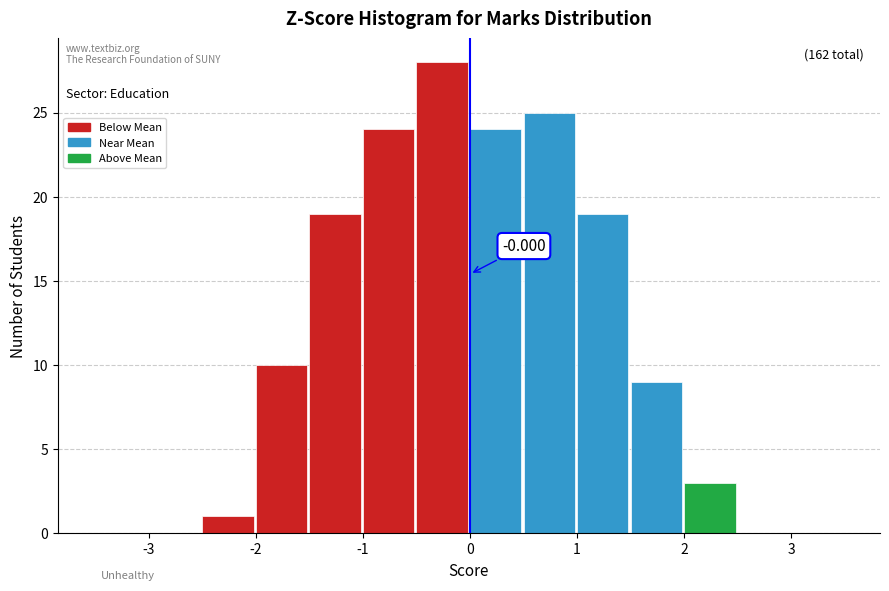

Which range on the x-axis has the tallest bar?

-0.5 to 0.0